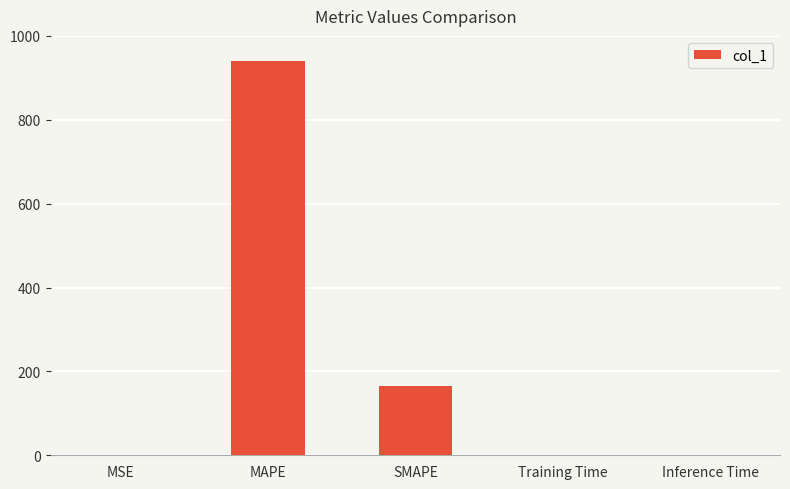

True or false: the data shows 164.9 at SMAPE.

True